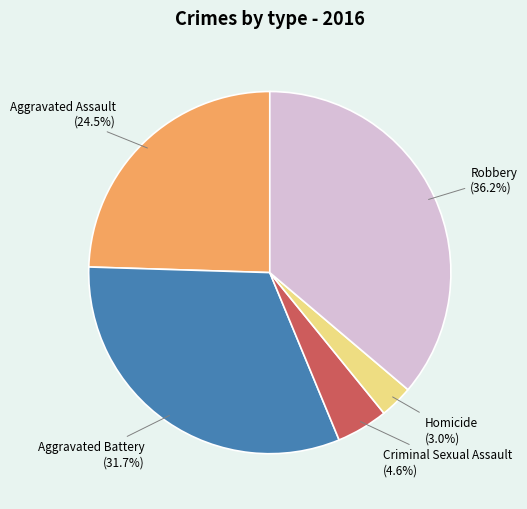

Which slice is the smallest?

Homicide